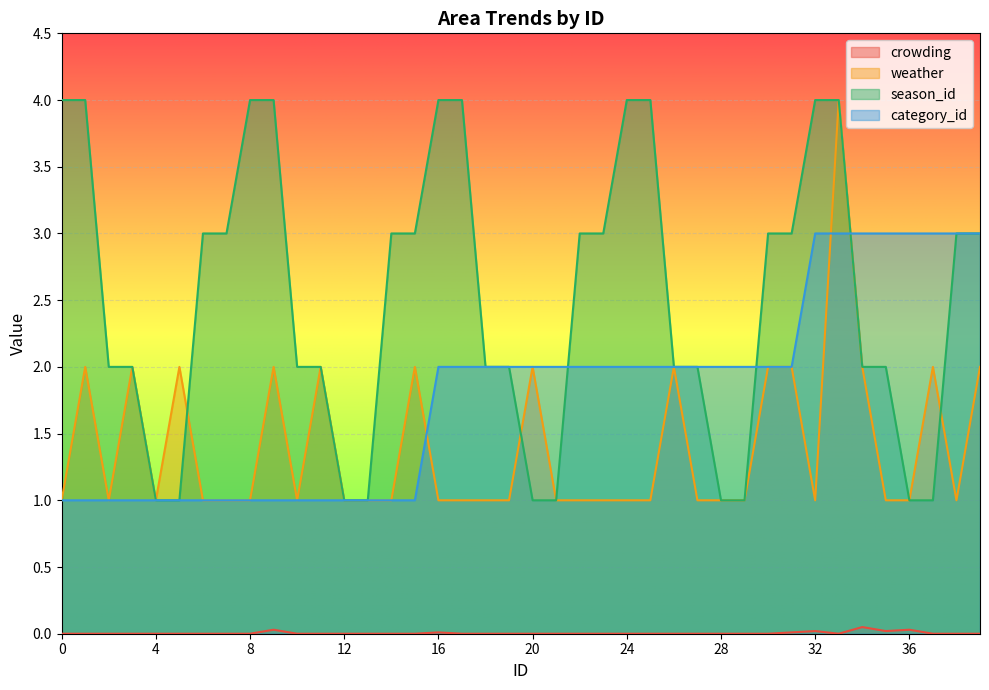

True or false: category_id and crowding cross at least once.

False